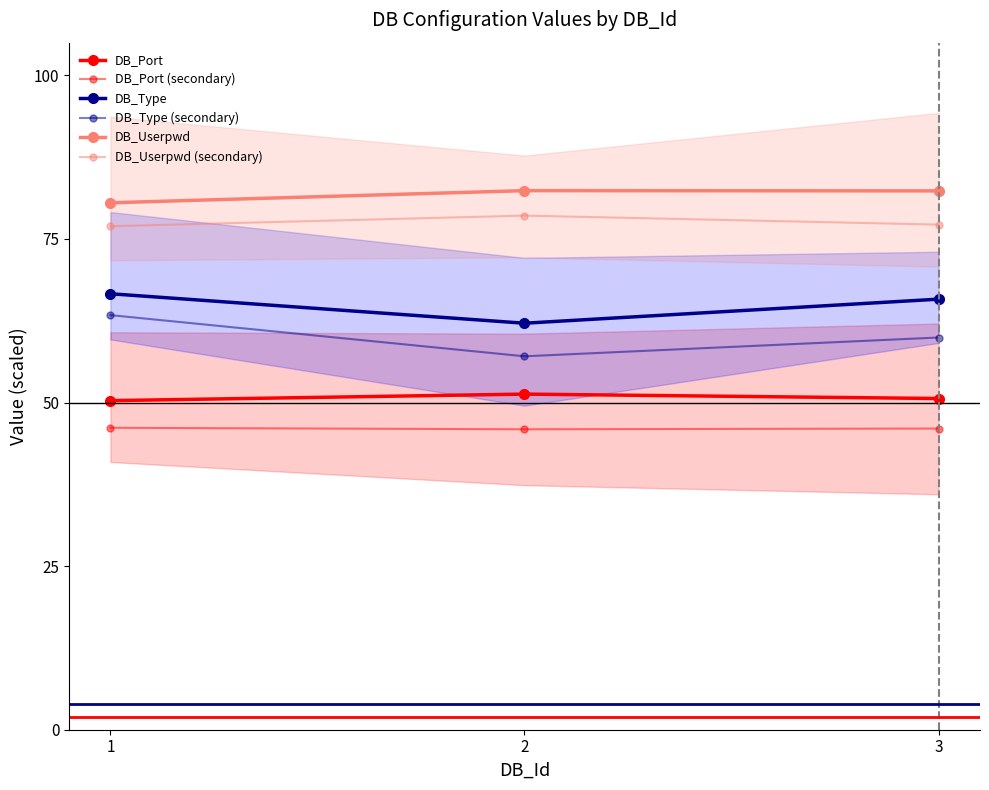

What is the difference between the DB_Userpwd values at 3 and 1?

1.8